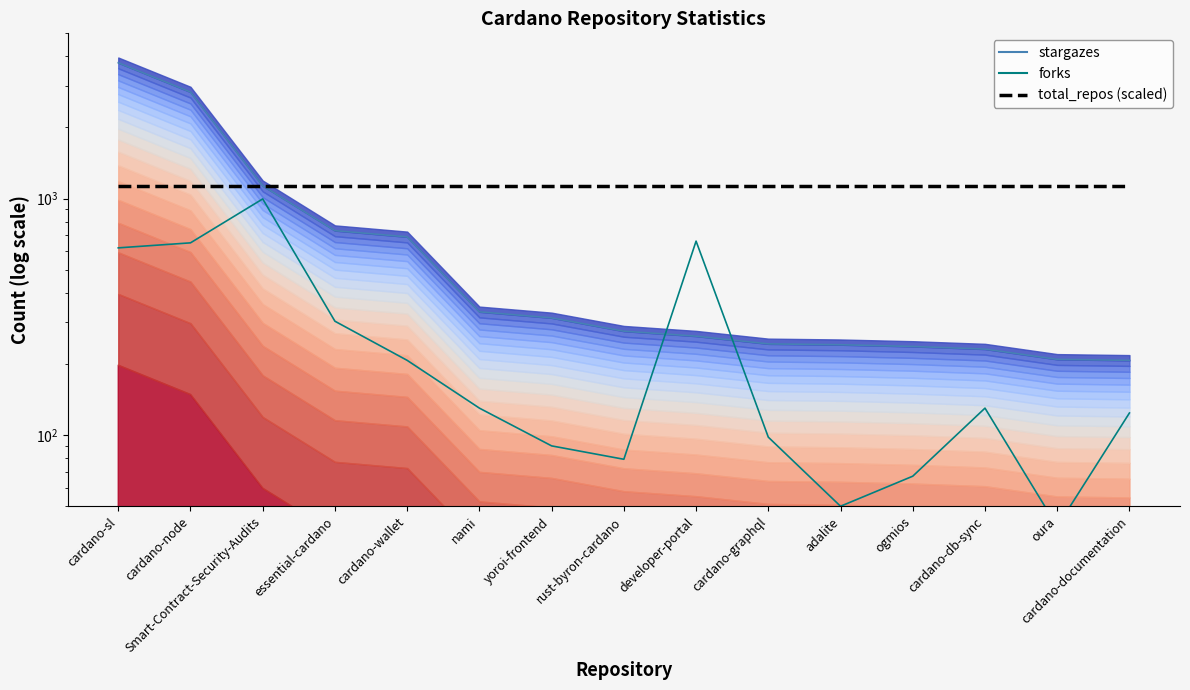

At which category does the chart reach its minimum across all series?

oura